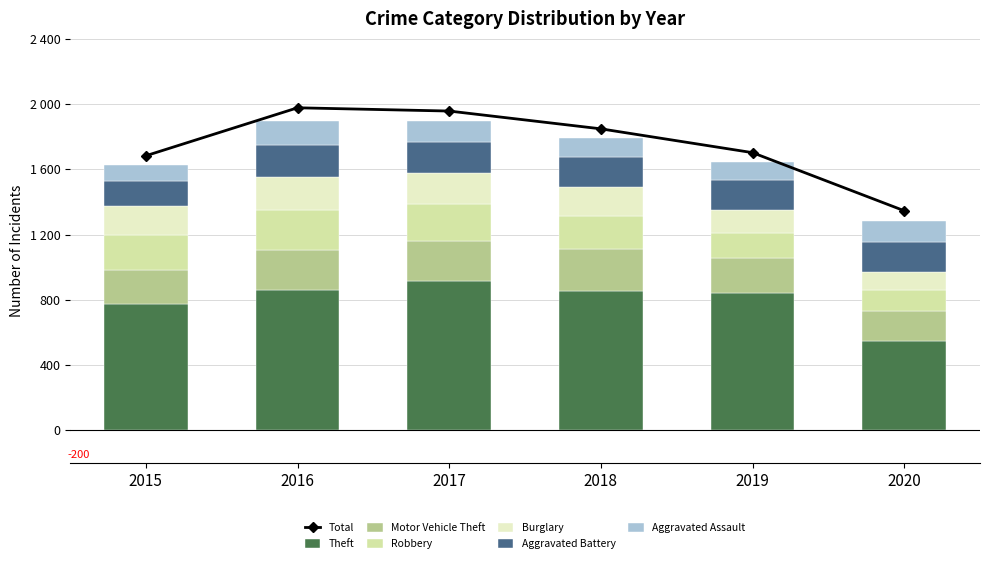

How many data points in Robbery are above 212?

2